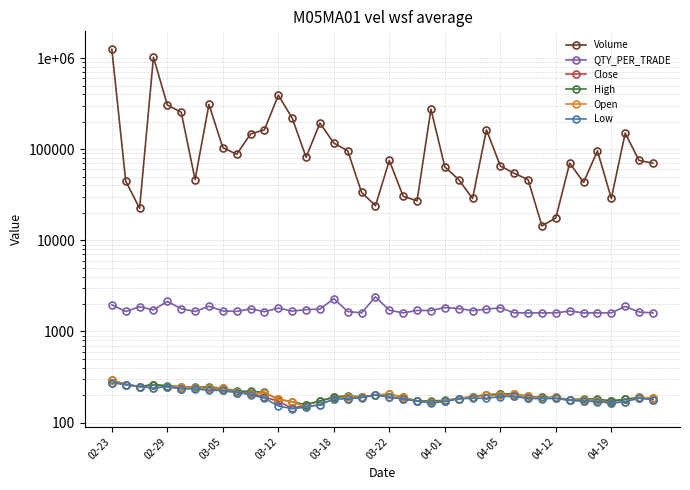

True or false: Volume and Open intersect in this chart.

False